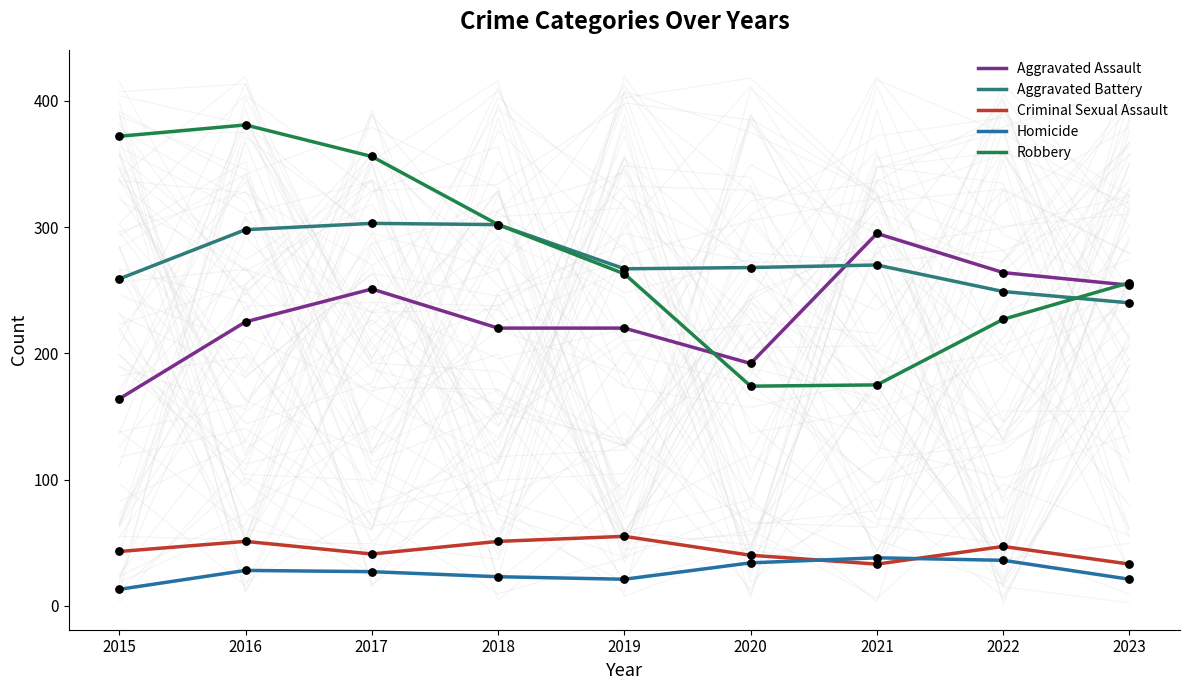

What are all the series names shown in the legend?

Aggravated Assault, Aggravated Battery, Criminal Sexual Assault, Homicide, Robbery